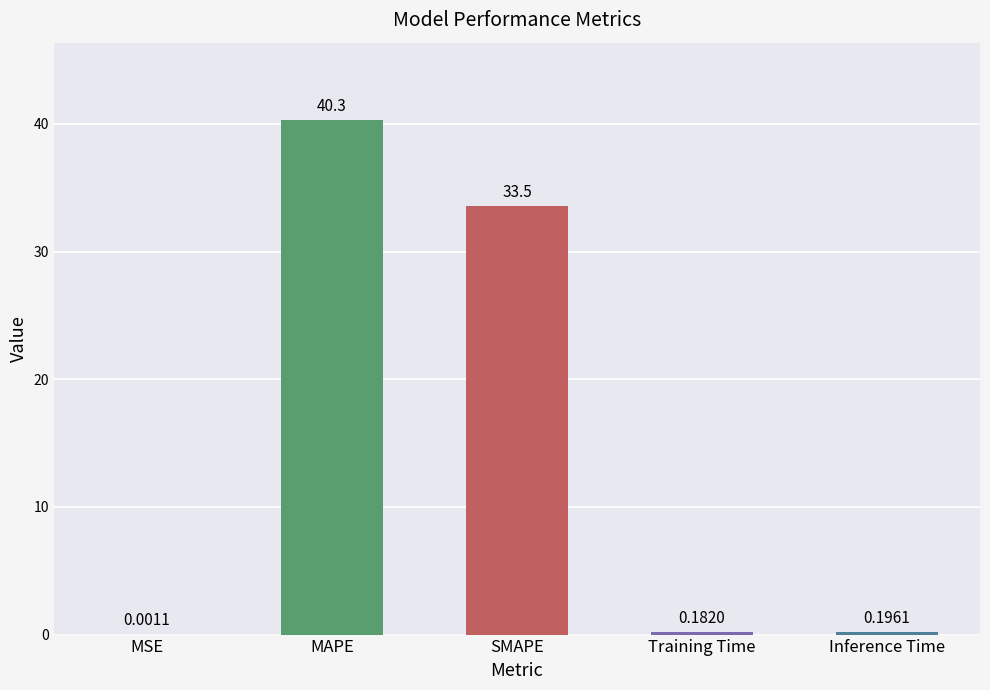

What is the maximum value shown in the chart?

40.3